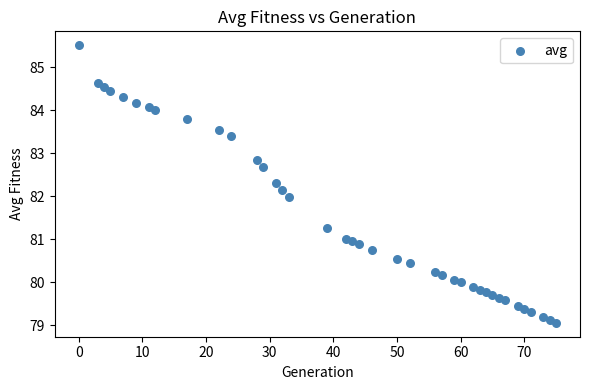

What is the range of X values (max minus min)?

75.0